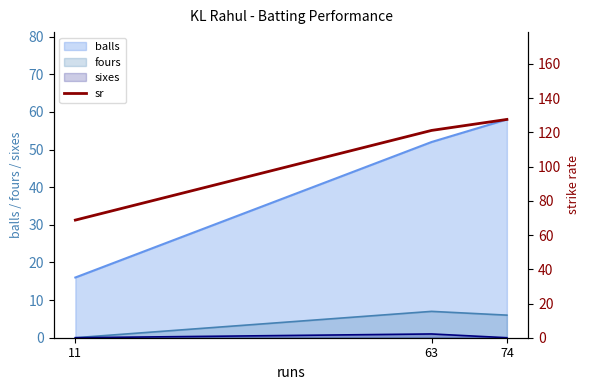

At which category does the chart reach its minimum across all series?

11